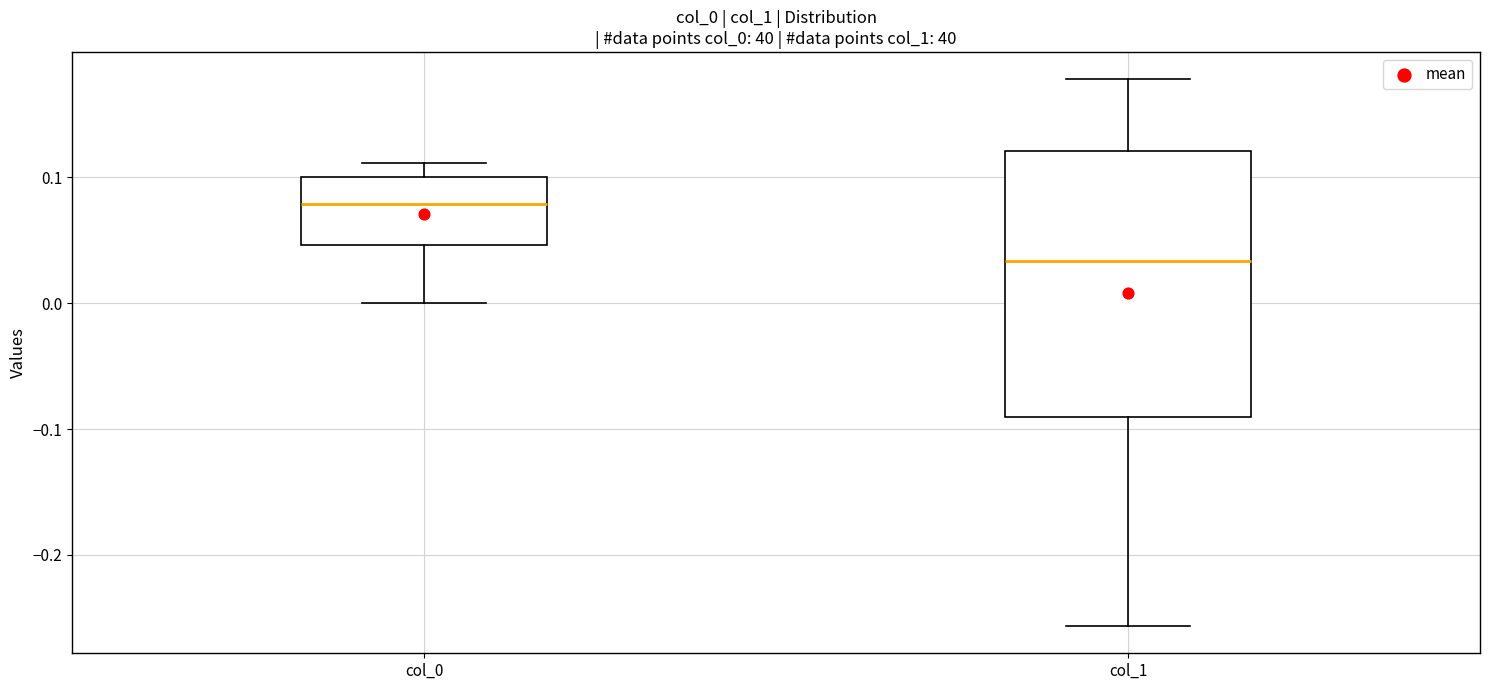

Reading left to right, read every box against the y-axis: the position of its median line, the range the box covers, and the ends of its whiskers. The values are not printed on the chart, so give them approximately, as read against the axis.

col_0: median 0.08, box 0.05 to 0.10, whiskers 0.00 to 0.11
col_1: median 0.03, box -0.09 to 0.12, whiskers -0.26 to 0.18